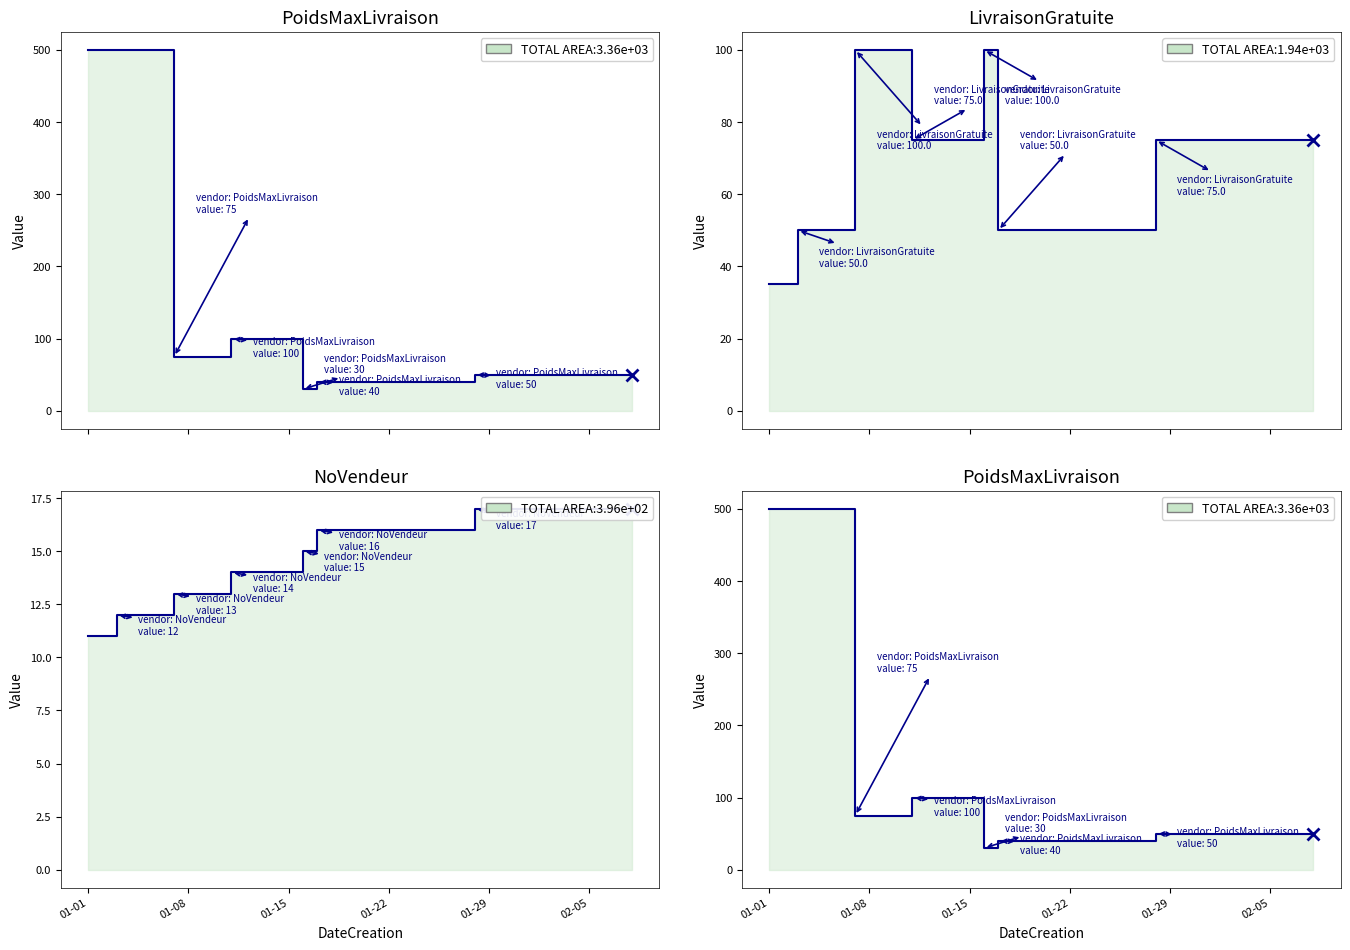

Reading left to right, list all the values displayed in this chart.

PoidsMaxLivraison: 2019-01-01=500	2019-01-03=500	2019-01-07=75	2019-01-11=100	2019-01-16=30	2019-01-17=40	2019-01-28=50
LivraisonGratuite: 2019-01-01=35	2019-01-03=50	2019-01-07=100	2019-01-11=75	2019-01-16=100	2019-01-17=50	2019-01-28=75
NoVendeur: 2019-01-01=11	2019-01-03=12	2019-01-07=13	2019-01-11=14	2019-01-16=15	2019-01-17=16	2019-01-28=17